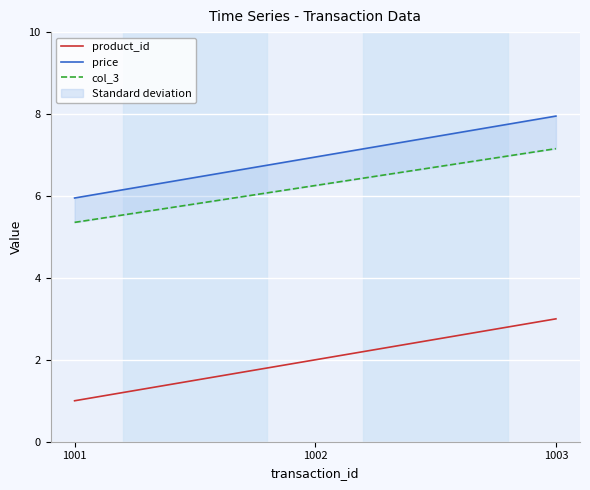

The product_id series shows 1.0 at 1001. True or false?

True